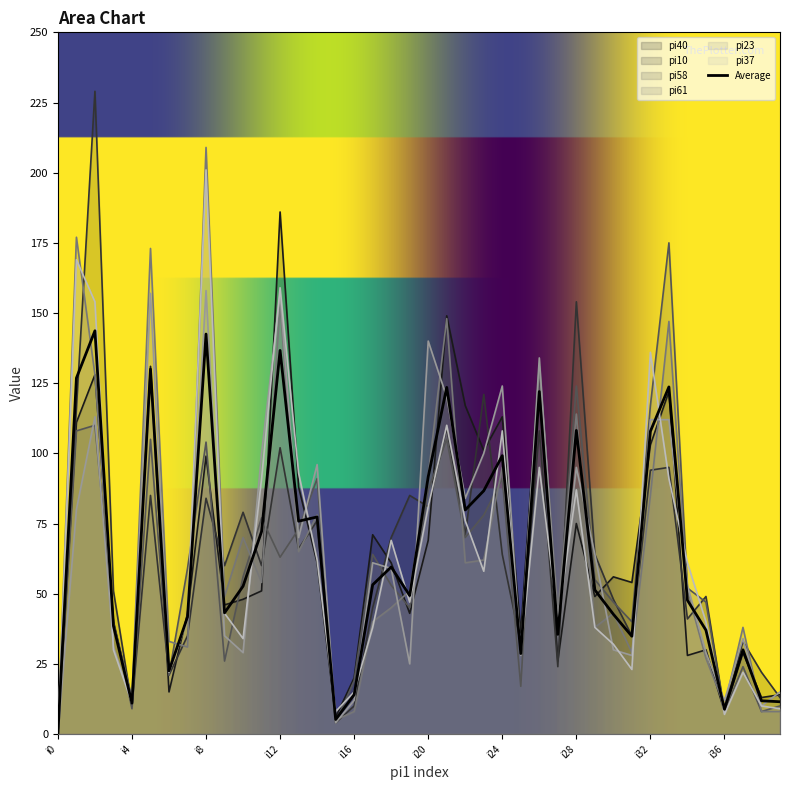

What is the average value of the pi61 series?

67